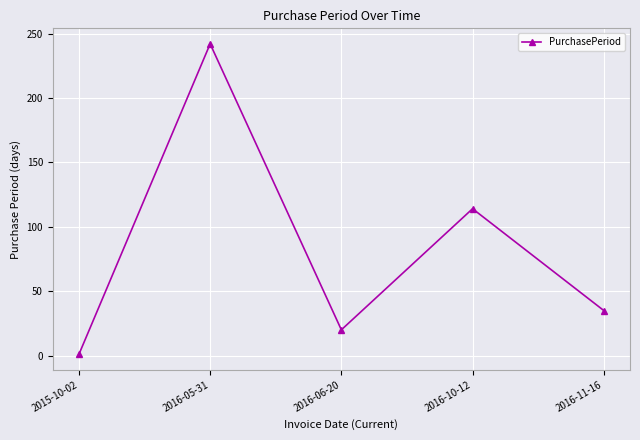

Rank the categories by value from lowest to highest.

2015-10-02, 2016-06-20, 2016-11-16, 2016-10-12, 2016-05-31